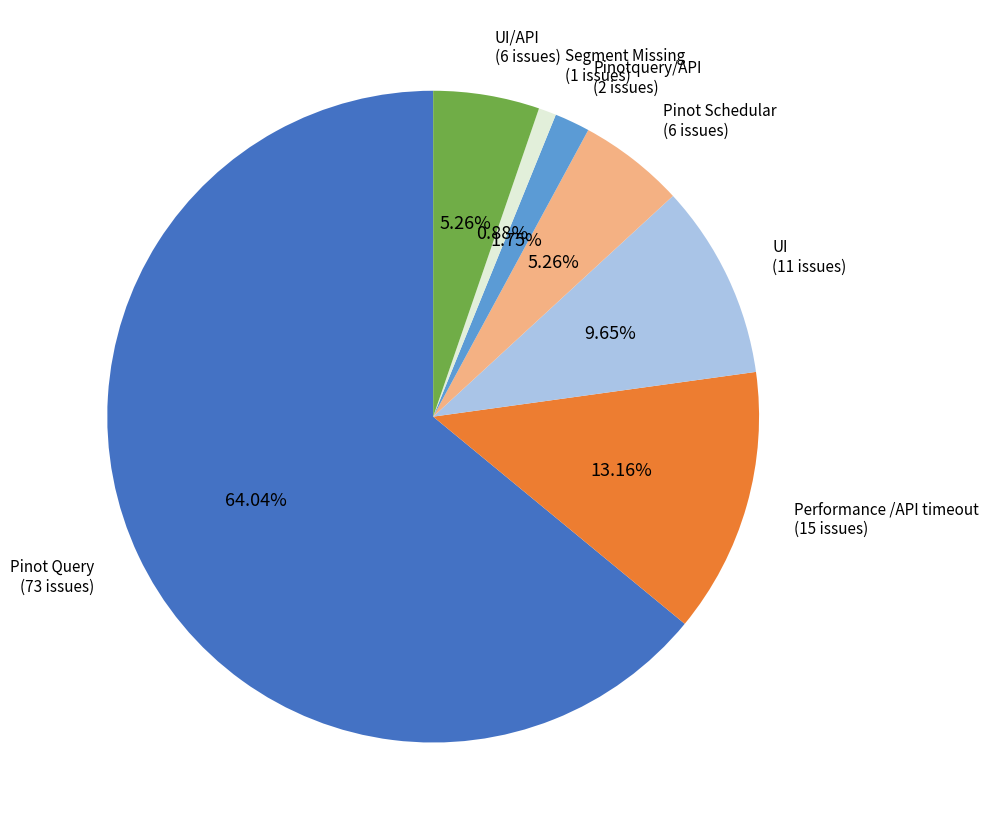

Combined, do UI/API (6 issues) and Performance /API timeout (15 issues) account for over 50%?

No